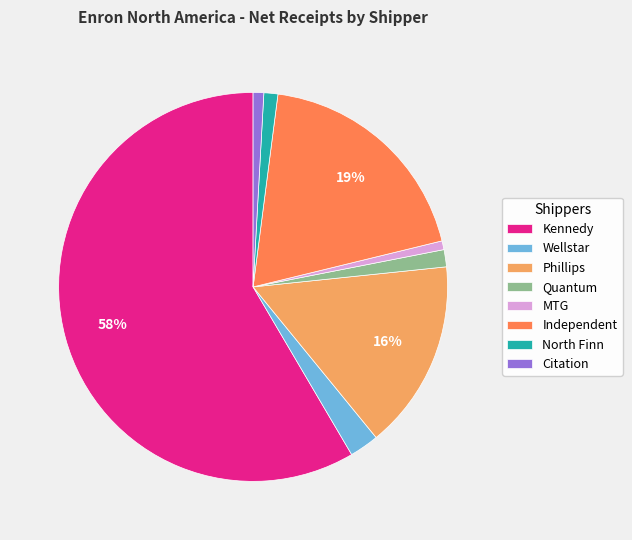

Is it true that Citation is 10% of the pie?

False